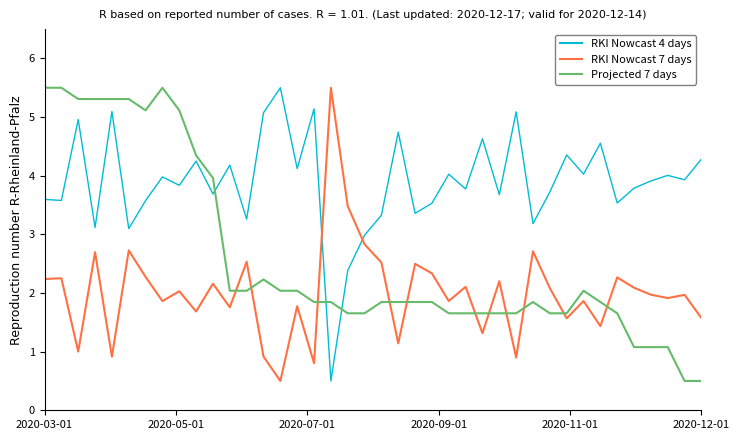

What is the maximum value shown in the chart?

5.5